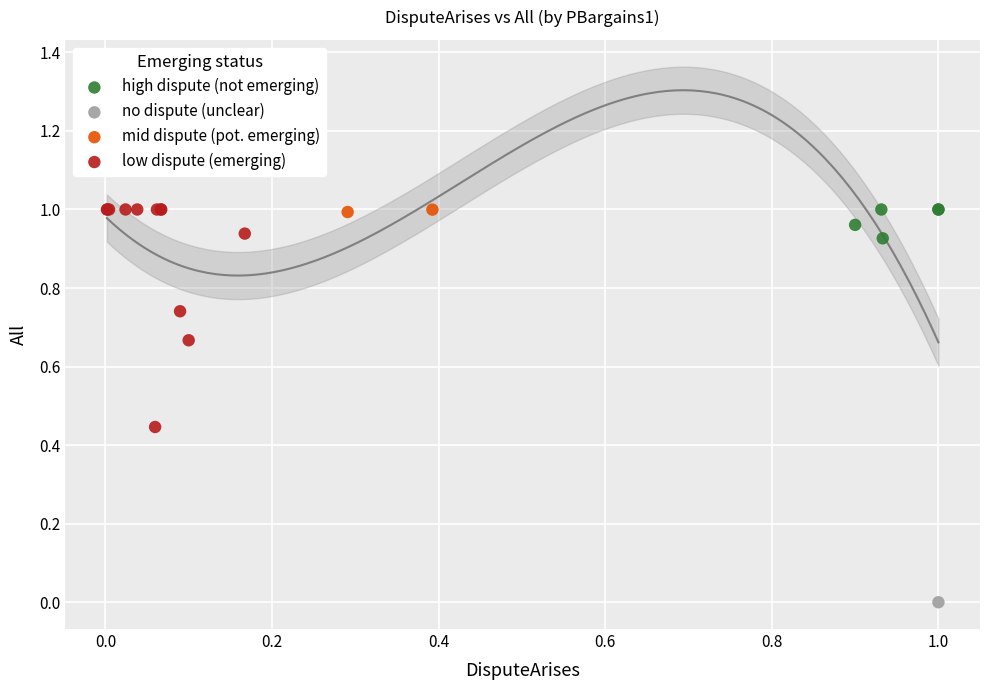

What are all the series names shown in the legend?

high dispute (not emerging), no dispute (unclear), mid dispute (pot. emerging), low dispute (emerging)